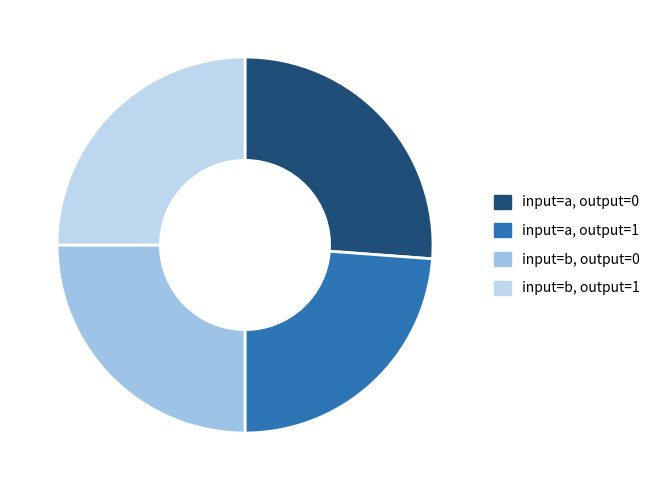

To the nearest percent, what is the difference between the largest and smallest slice percentages?

2%